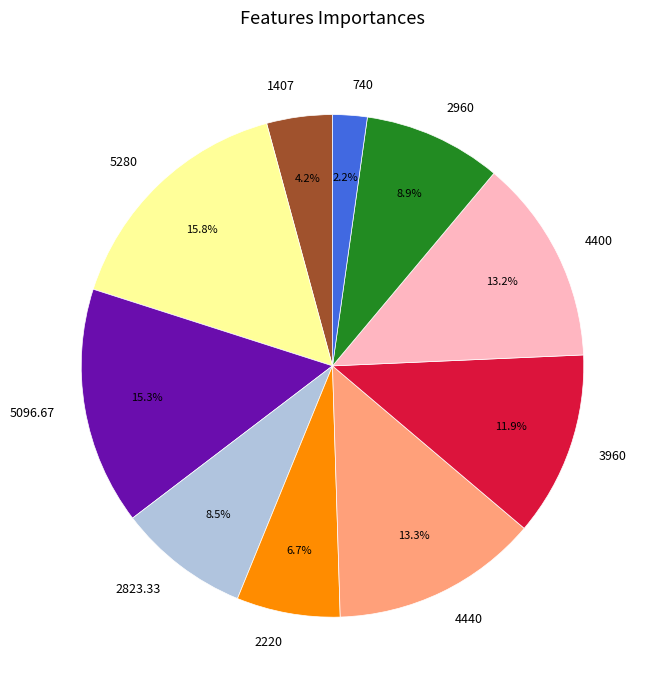

Which slice is the smallest?

740